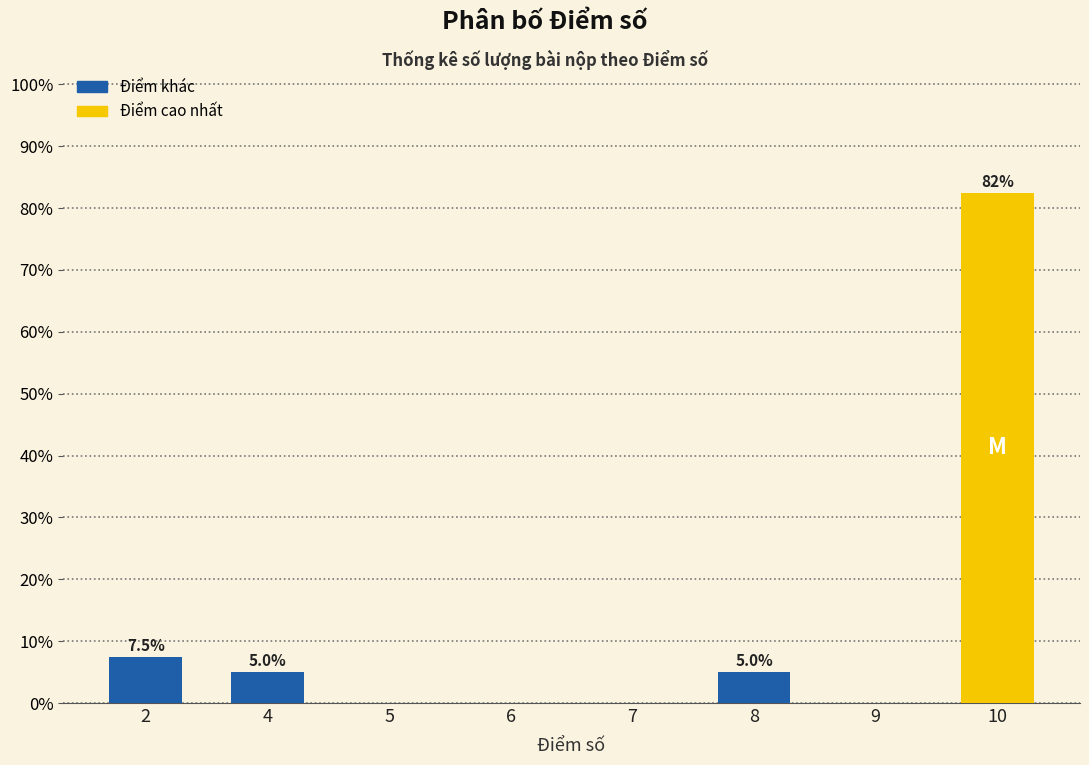

How many distinct data groups are displayed?

1